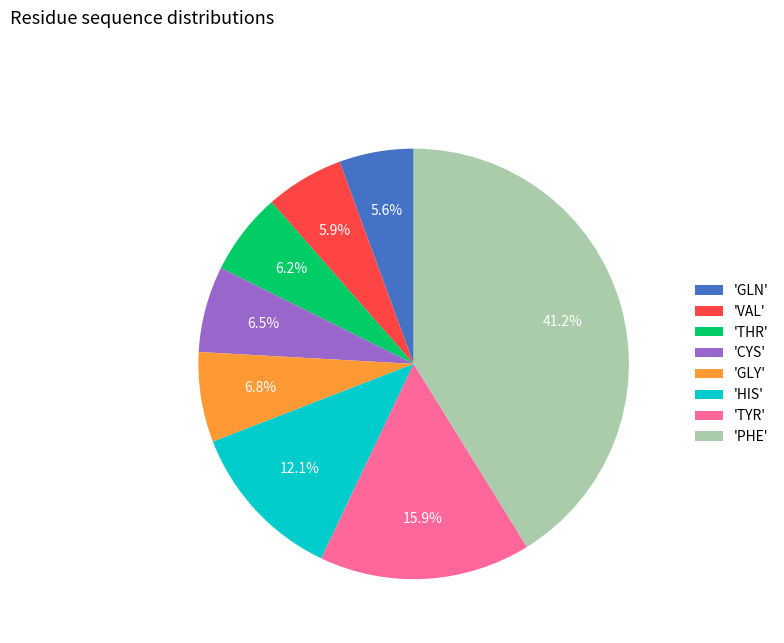

What is the largest slice in the pie chart?

'PHE'